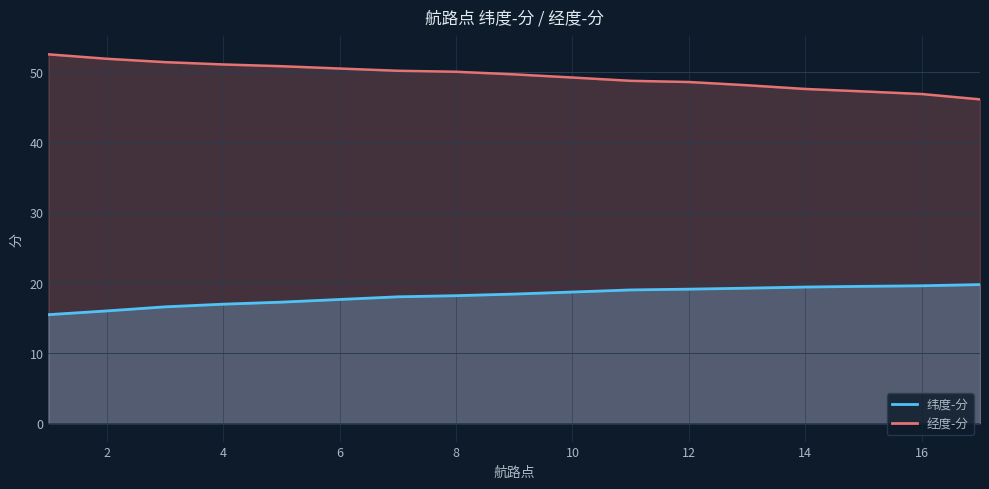

How many data points in 纬度-分 are less than 18?

7